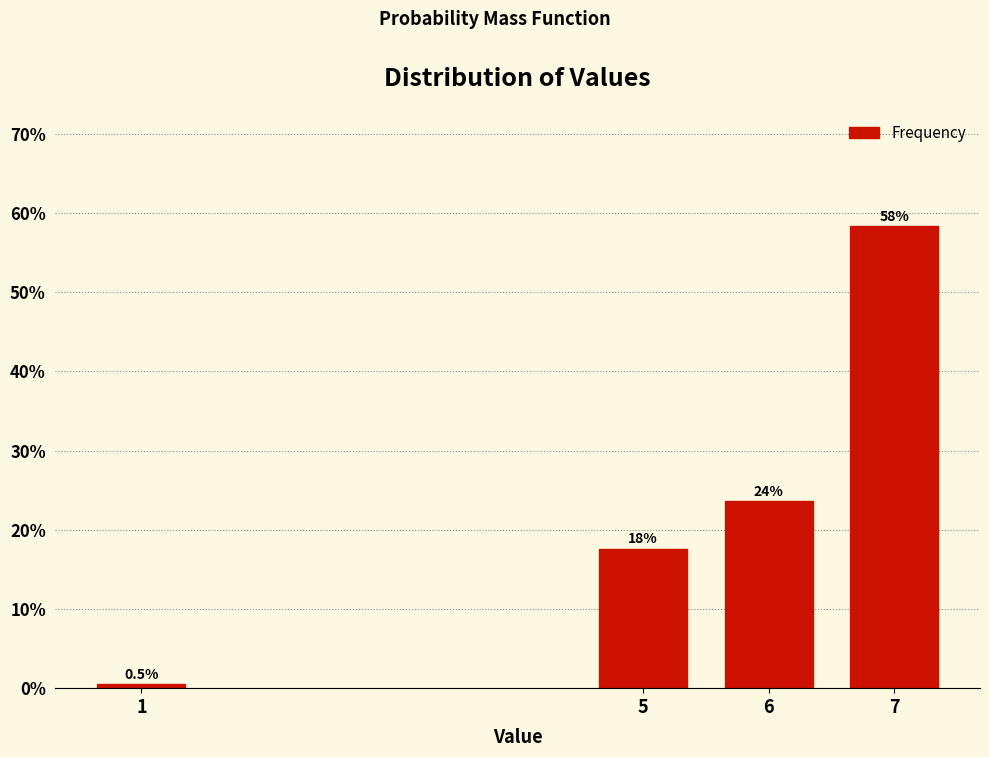

Reading left to right, what are all the values shown in this chart?

1=0.5	5=17.6	6=23.6	7=58.3